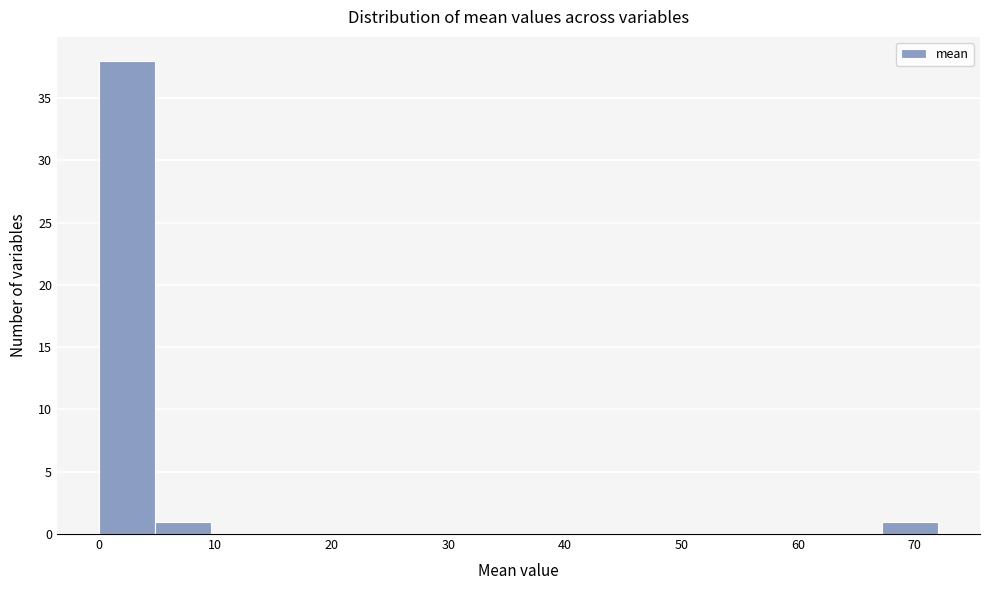

How tall is the bar that spans 67 to 72 on the x-axis? Neither the bar edges nor the heights are printed on the chart, so give them approximately, as read against the axes.

1